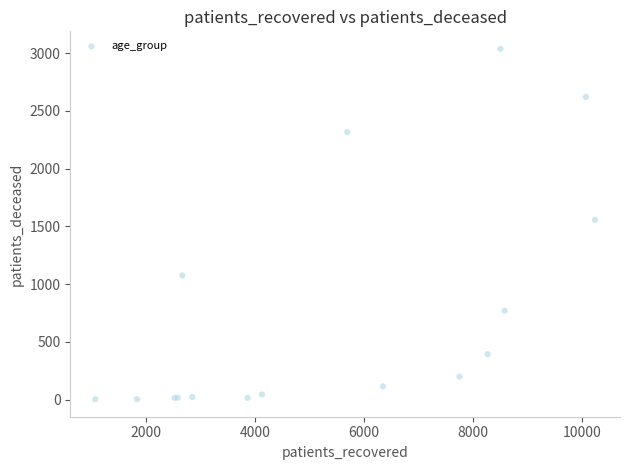

What Y value in the scatter plot is closest to 1520?

1556